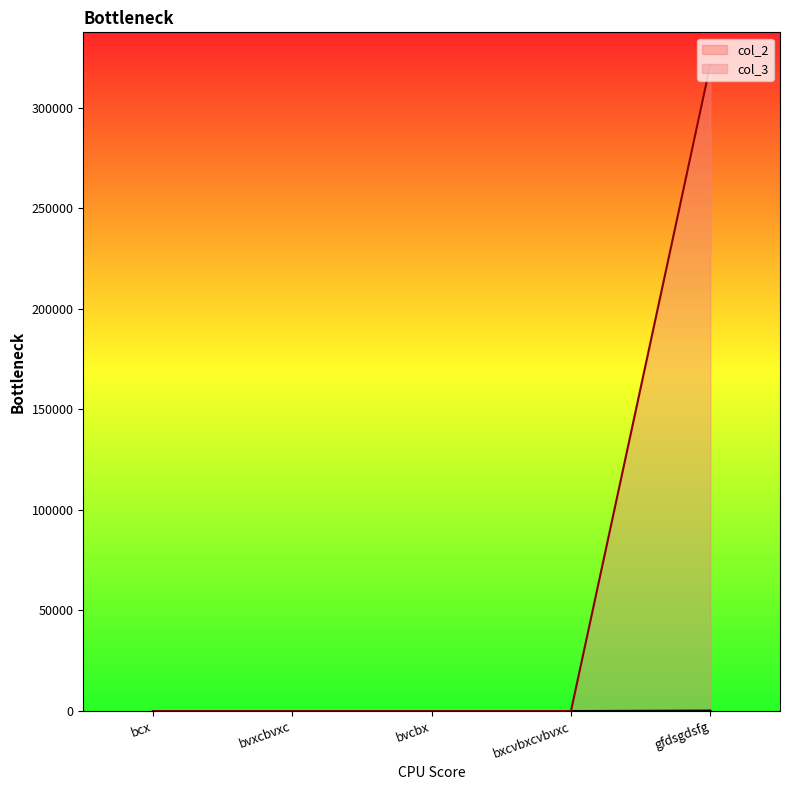

At which category is the sum across all series the highest?

gfdsgdsfg